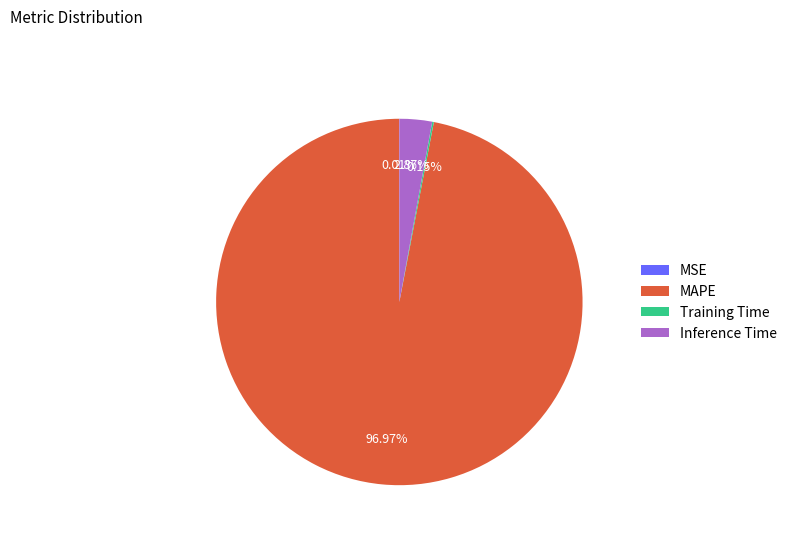

Does any single category account for the majority?

Yes